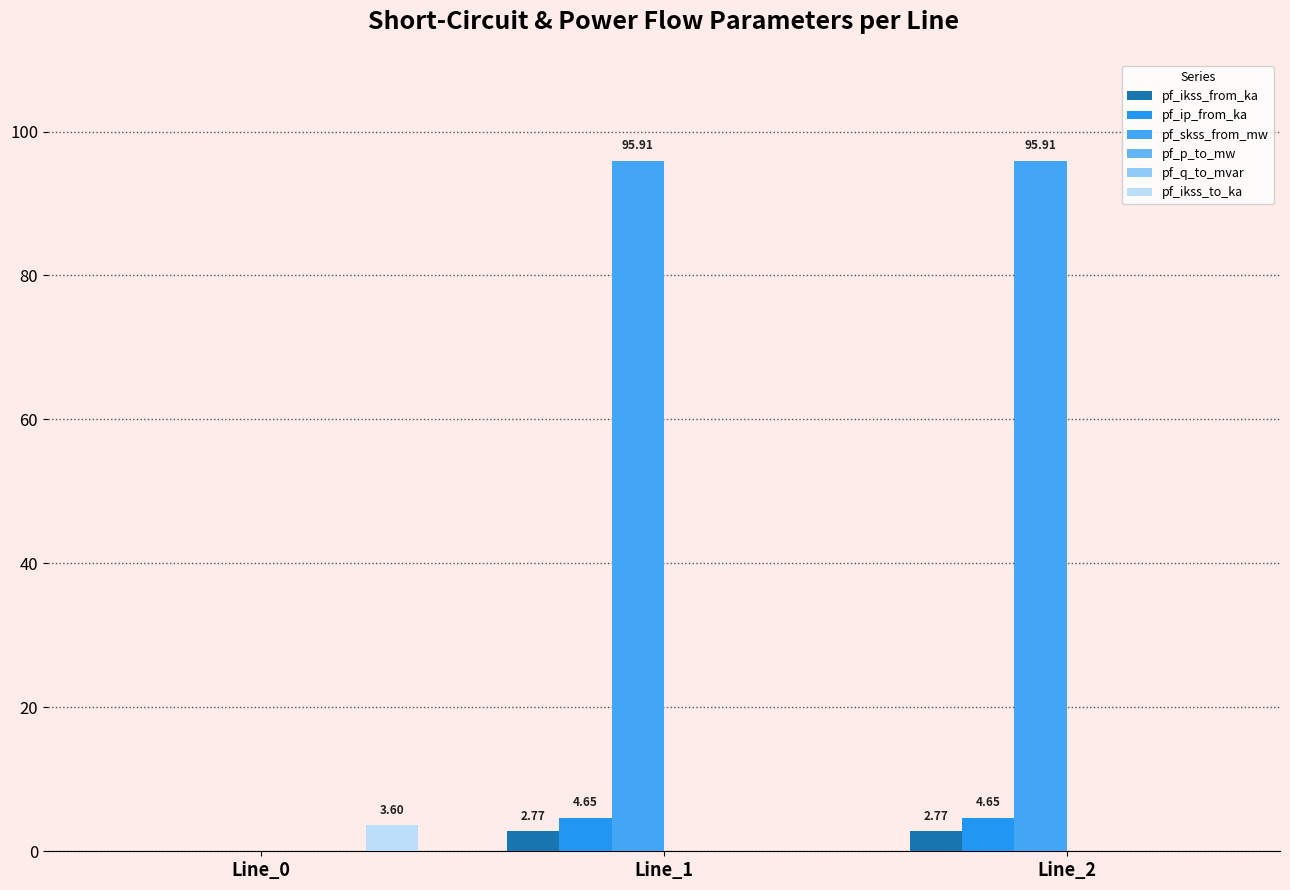

Count the number of data series in this chart.

6